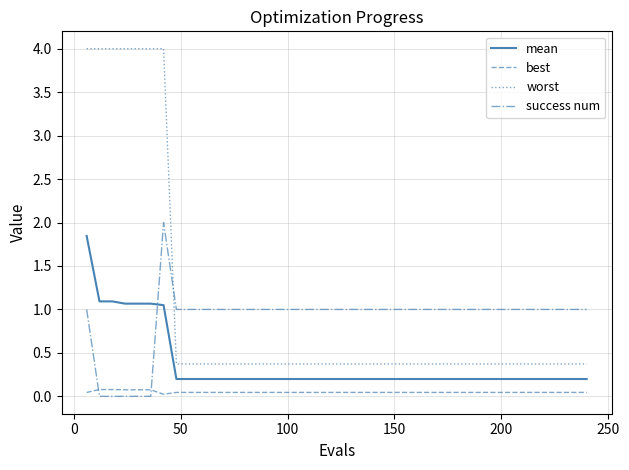

Which series has the largest range (max minus min)?

worst